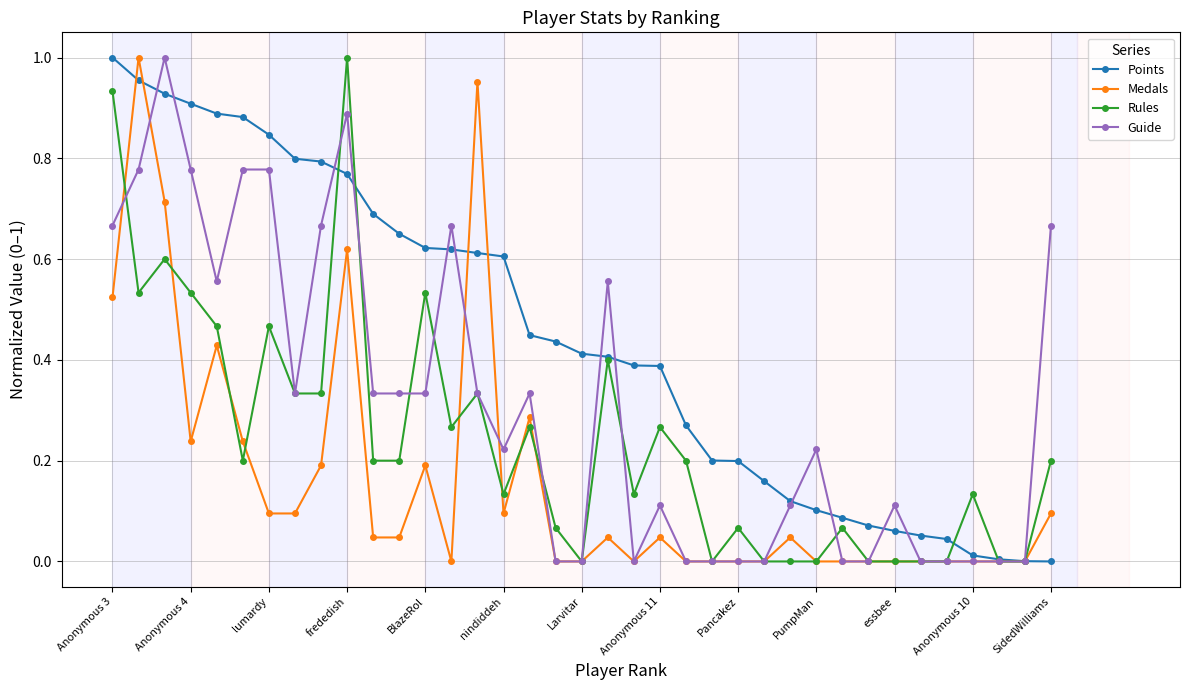

Which series has the largest total across all categories?

Points